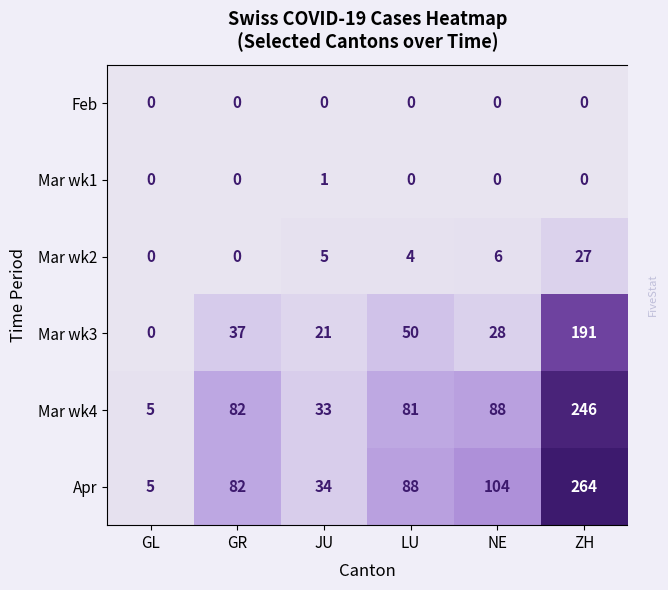

Rank the categories by Mar wk2 value from lowest to highest.

GL, GR, LU, JU, NE, ZH